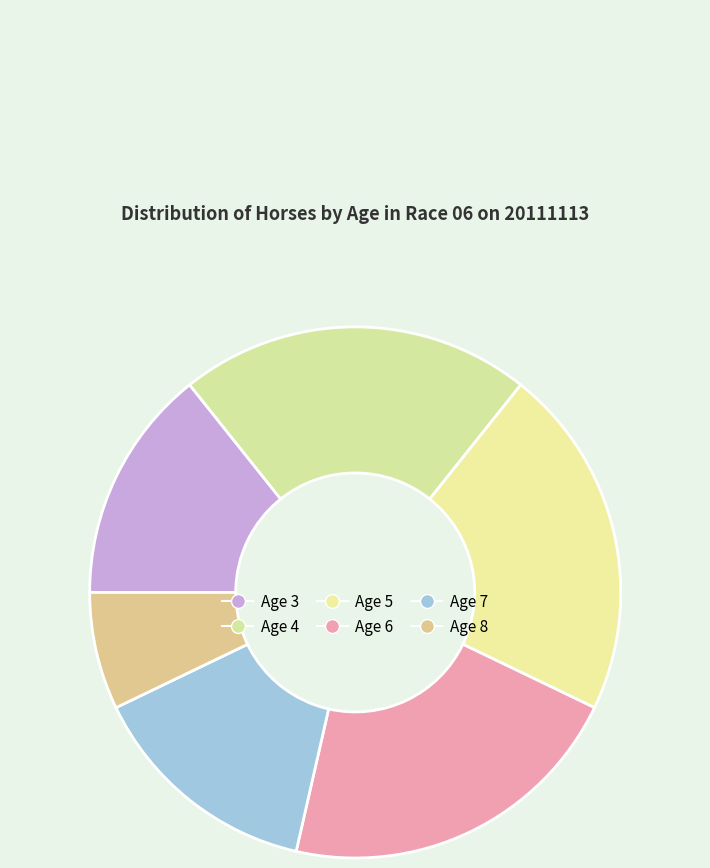

To the nearest percent, what portion does Age 6 represent?

21%